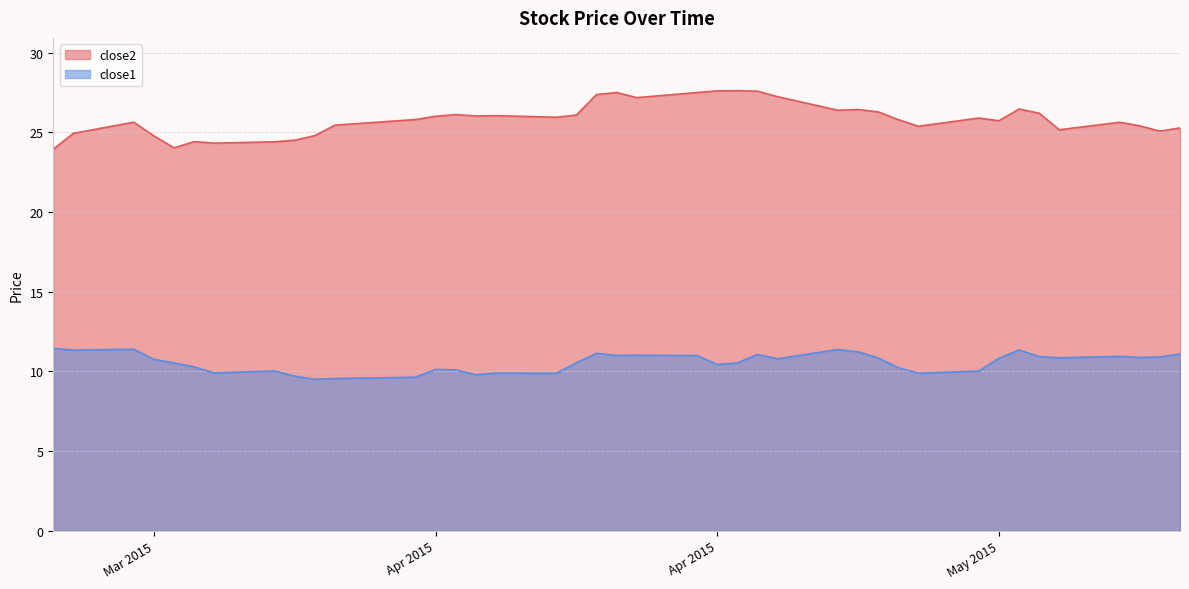

What is the lowest value of the close2 series?

23.9